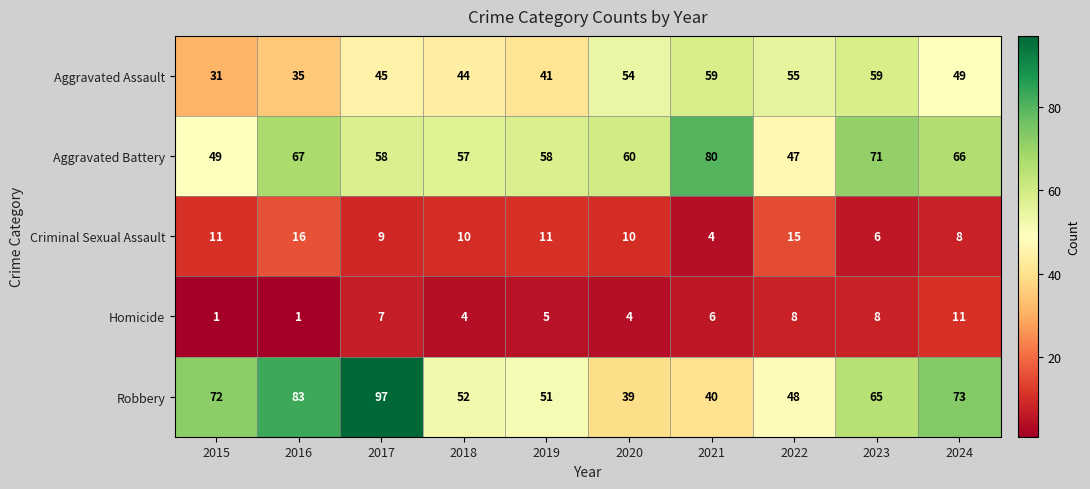

The value of Robbery at 2018 is 52. True or false?

True